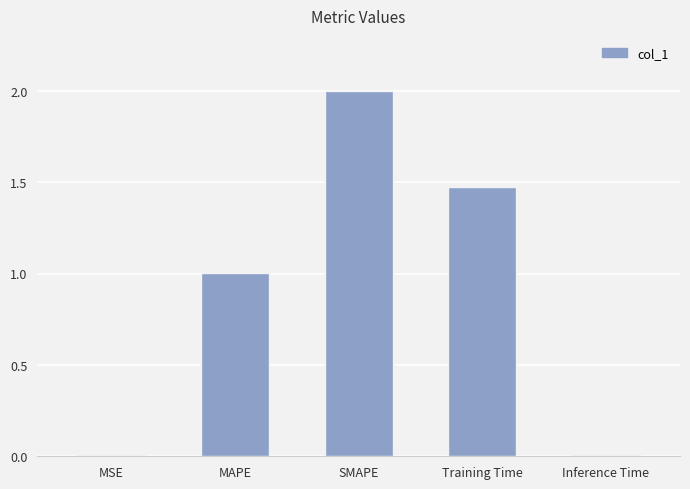

Where is the data nearest to the value 1?

MAPE